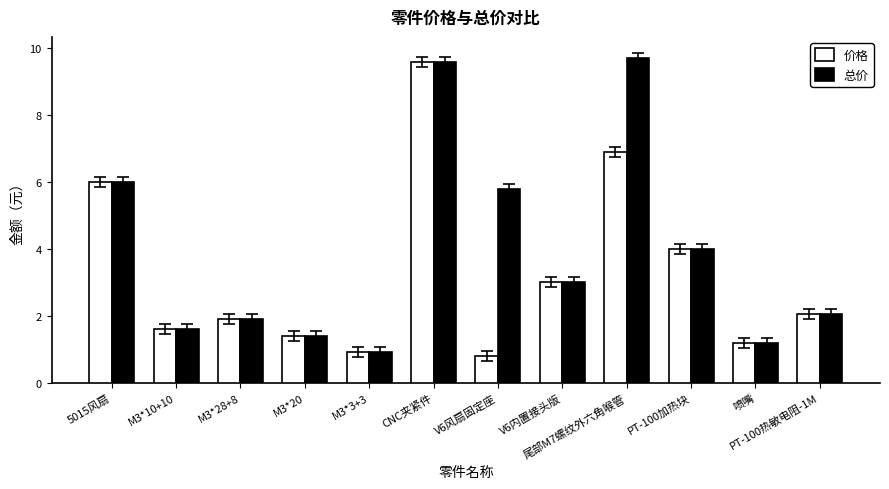

The value of 价格 at M3*28+8 is 2.7. True or false?

False